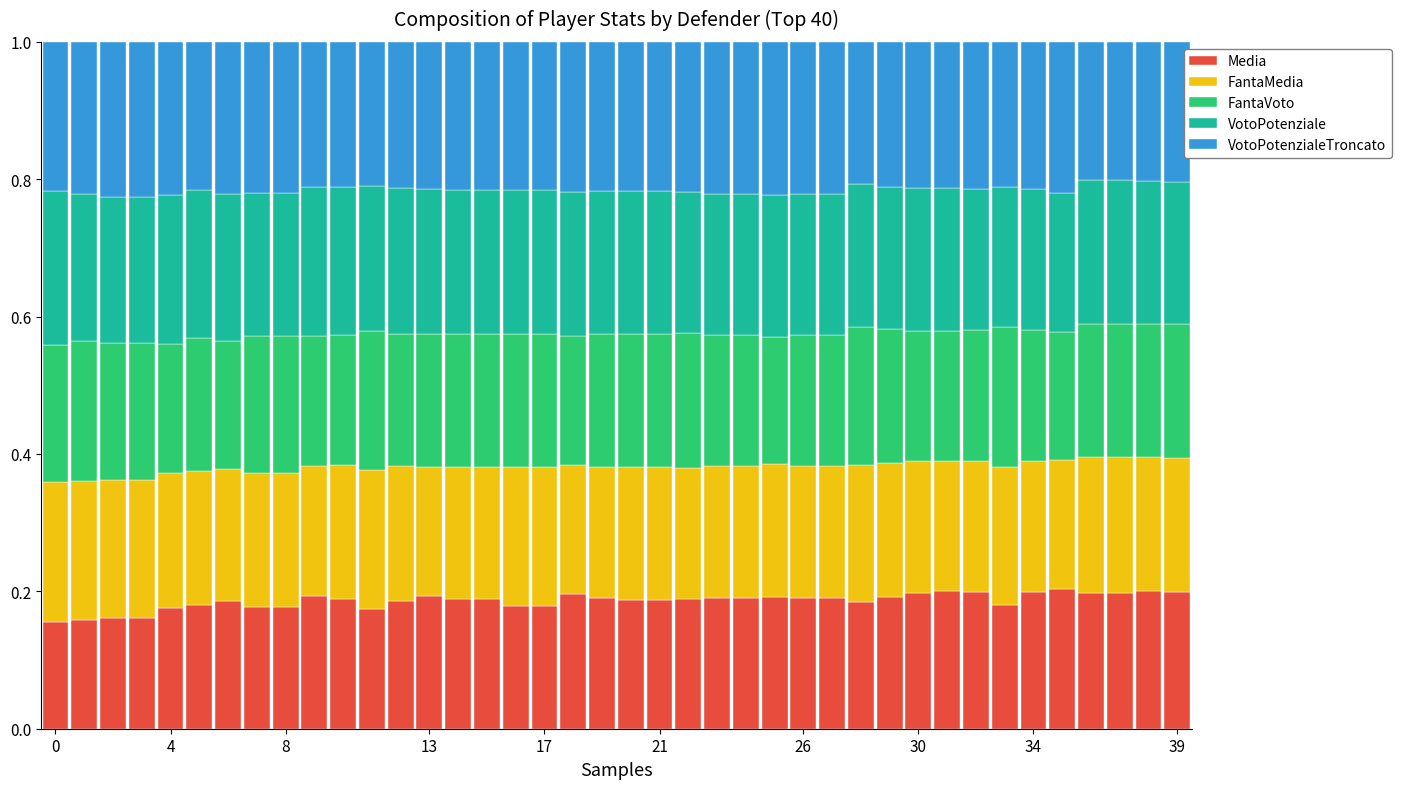

What is the sum of all VotoPotenzialeTroncato values?

8.6